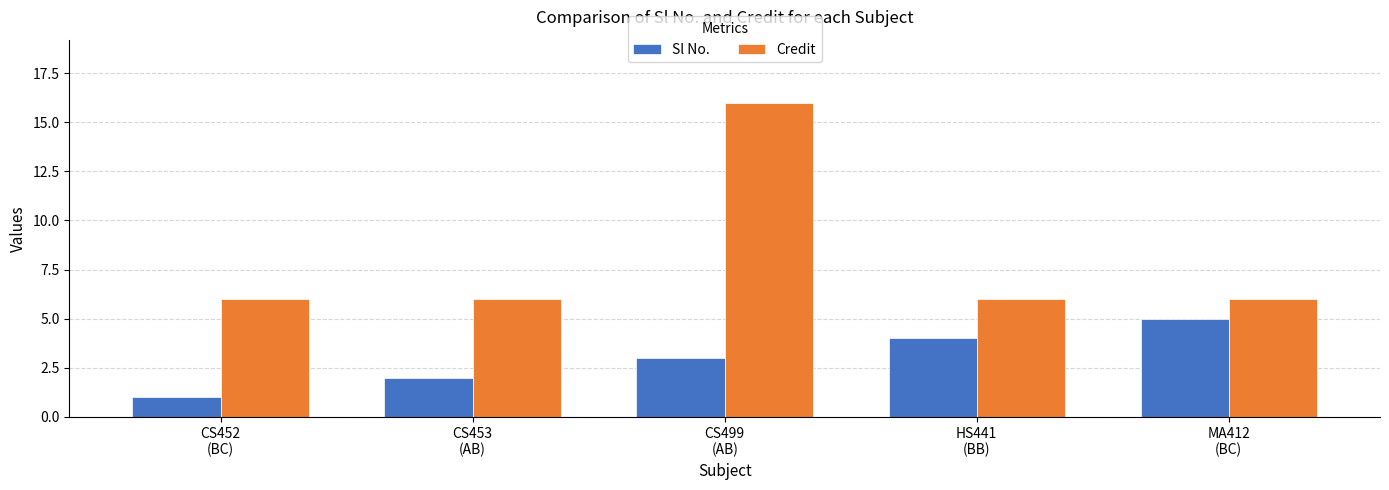

What is the spread (max minus min) of values at HS441
(BB)?

2